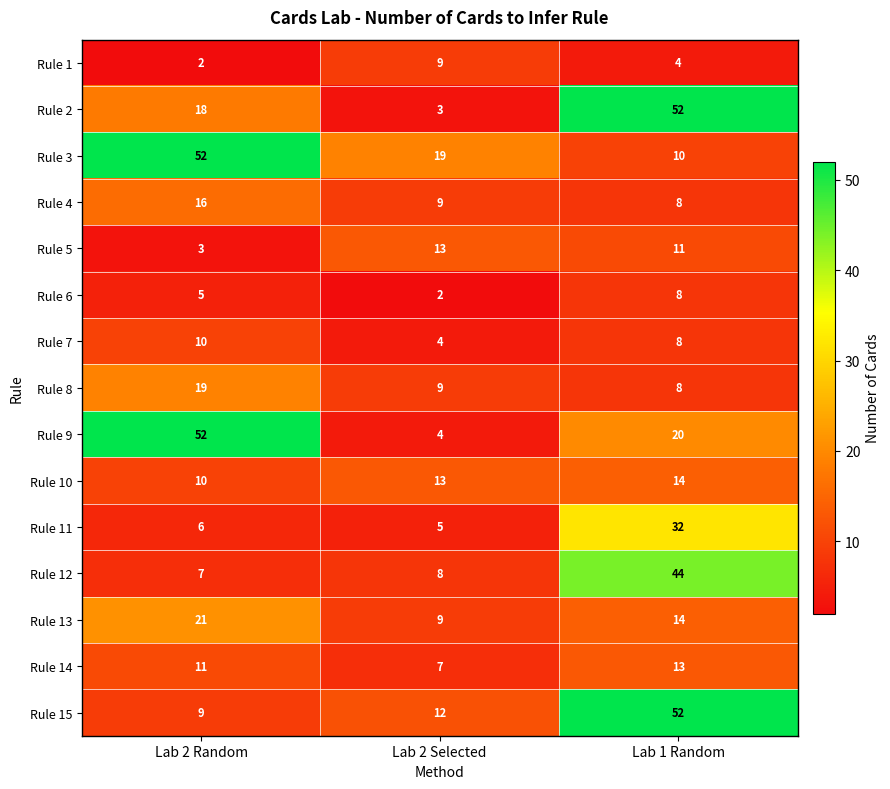

Rank the categories by Rule 9 value from lowest to highest.

Lab 2 Selected, Lab 1 Random, Lab 2 Random